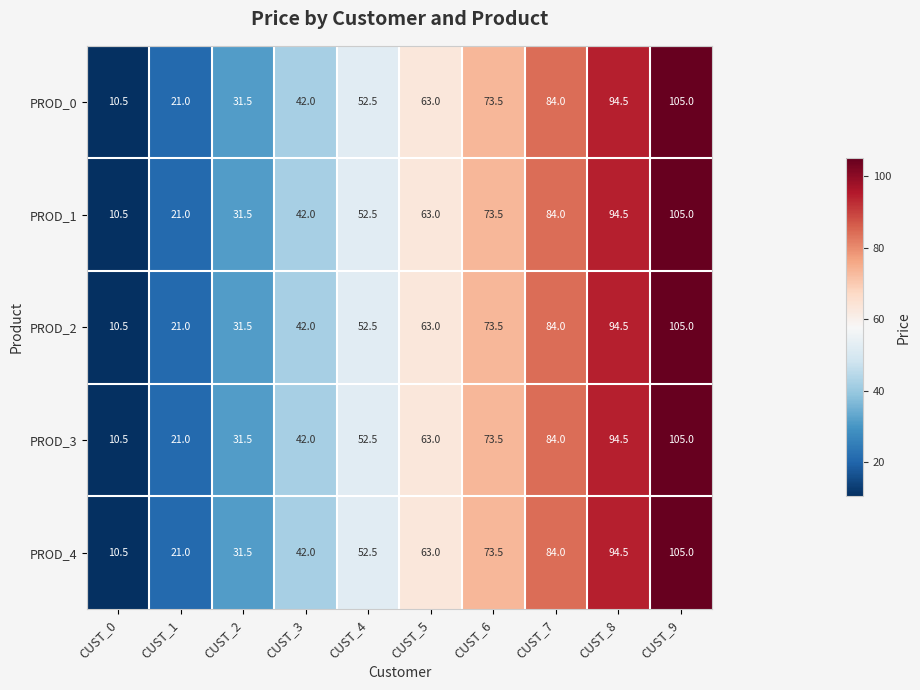

The value of PROD_1 at CUST_5 is 97.5. True or false?

False